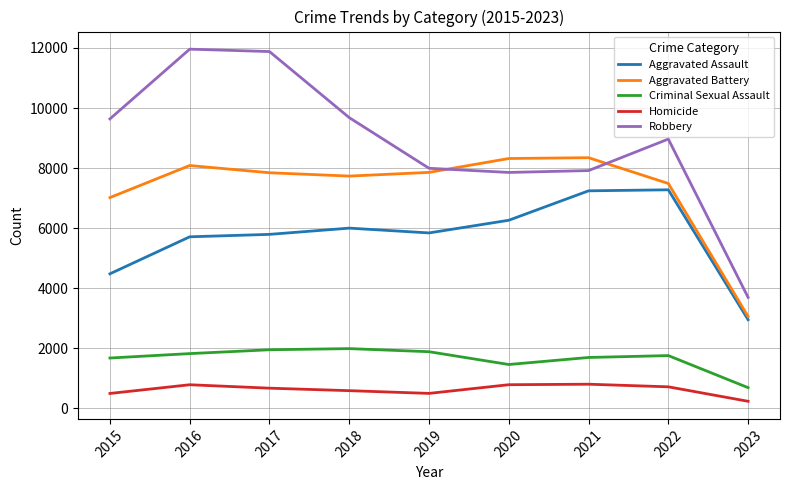

How many intersections are there between Aggravated Battery and Robbery?

2